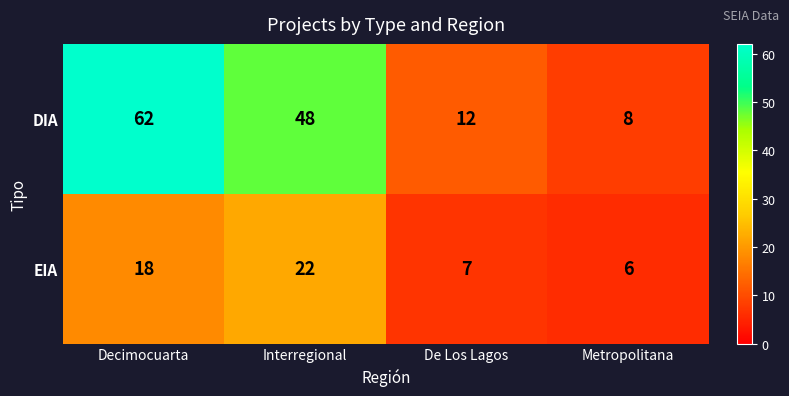

Is it true that DIA equals 8 at Metropolitana?

True